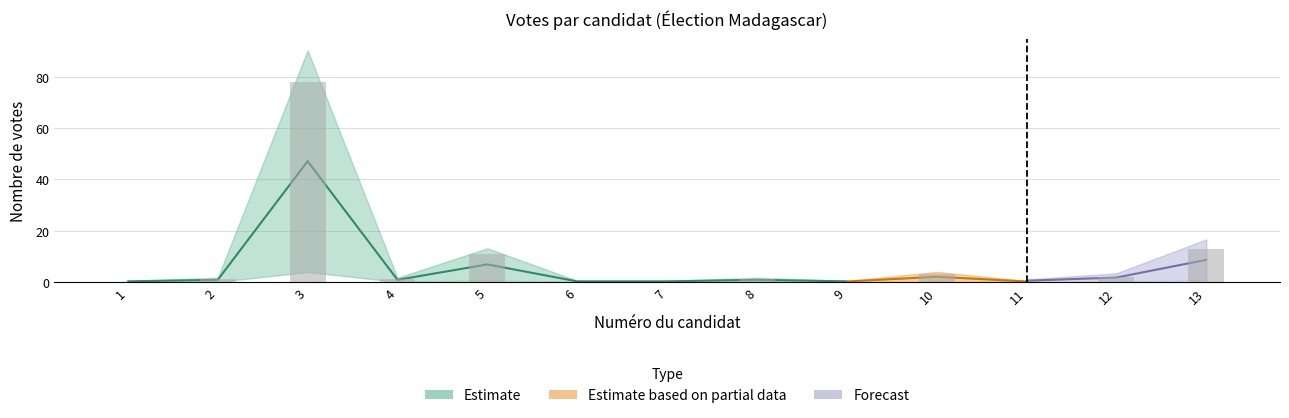

The chart shows a value of 1 at 2. True or false?

True